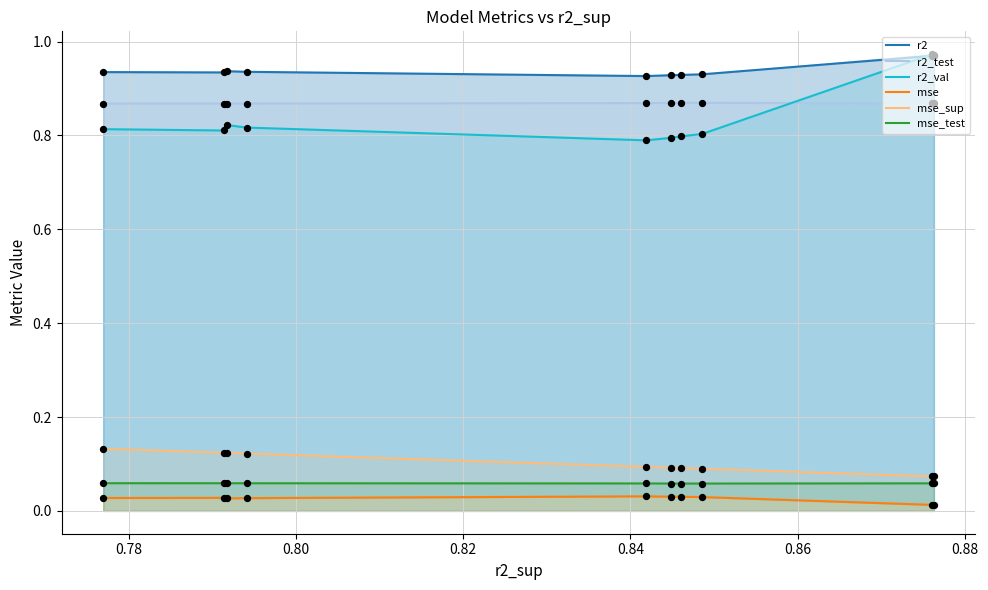

Which series has the largest total across all categories?

r2